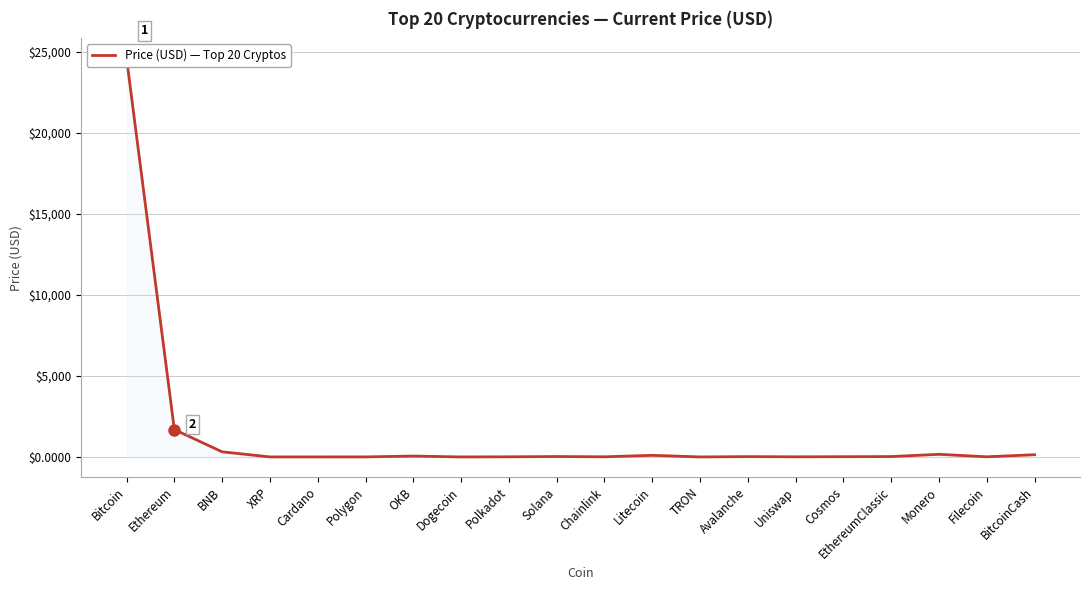

What is the greatest value displayed?

24583.0